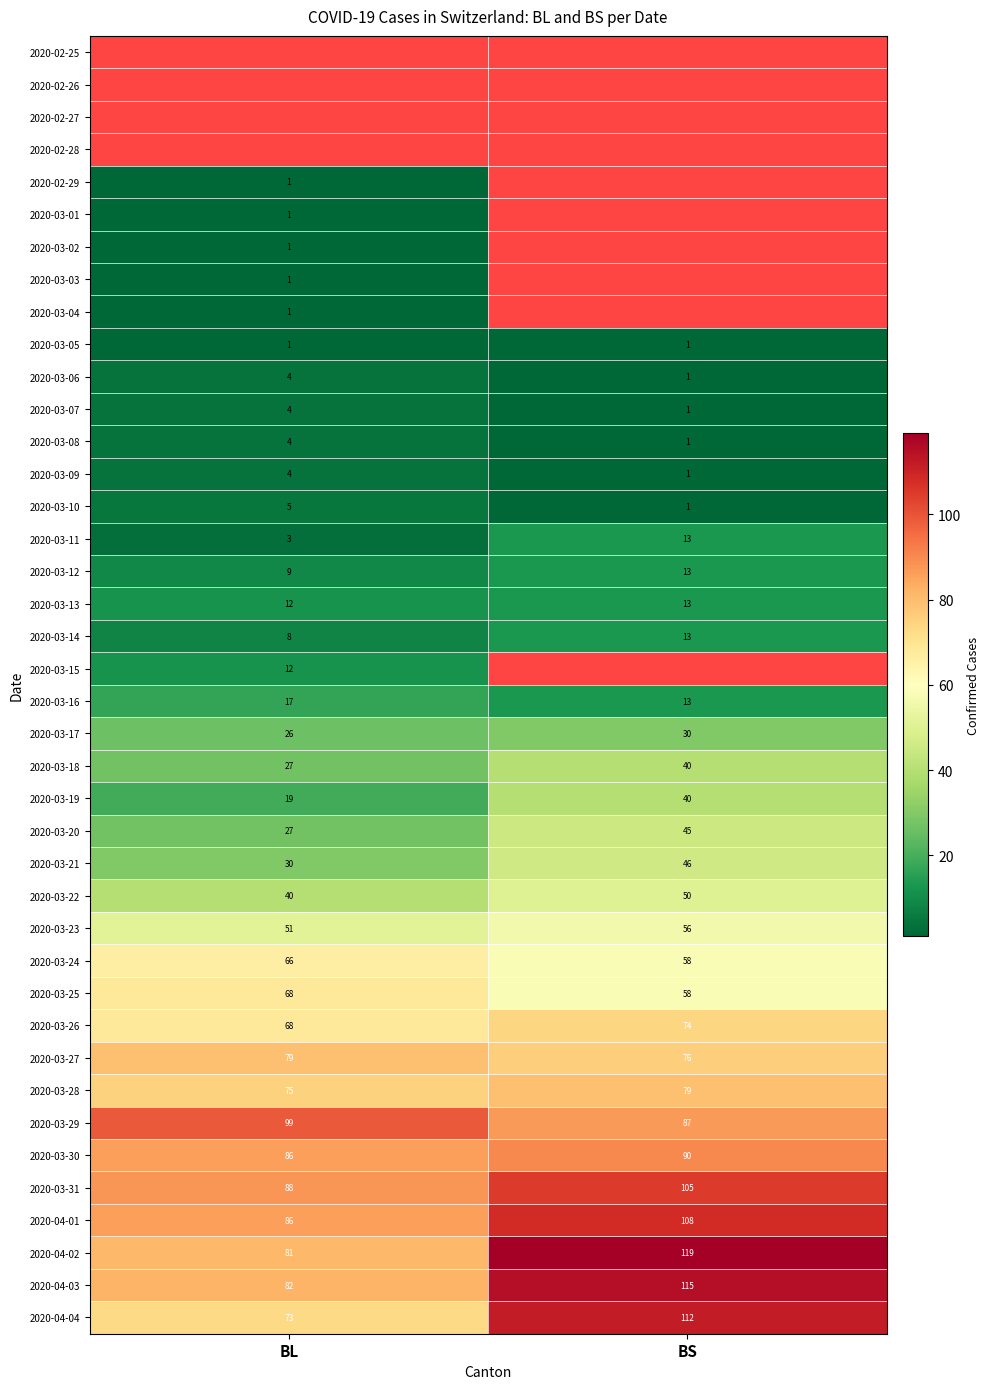

Count the 2020-03-30 values in the range 86 to 90.

2